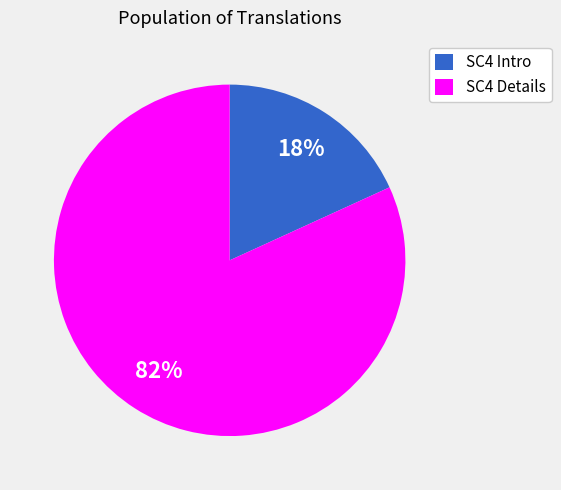

How many slices are in this pie chart?

2